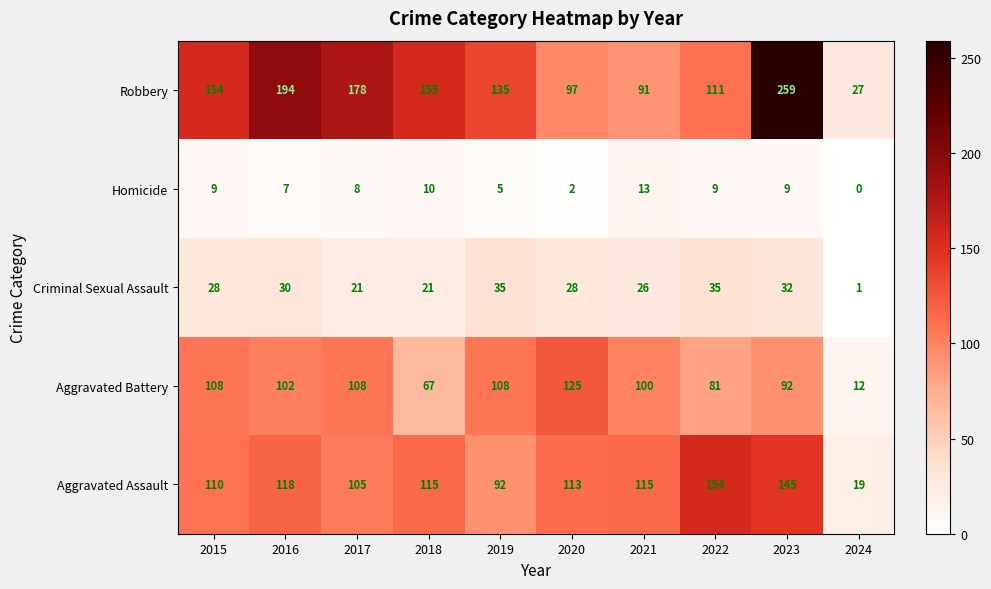

What value does the Aggravated Assault series have at 2021?

115